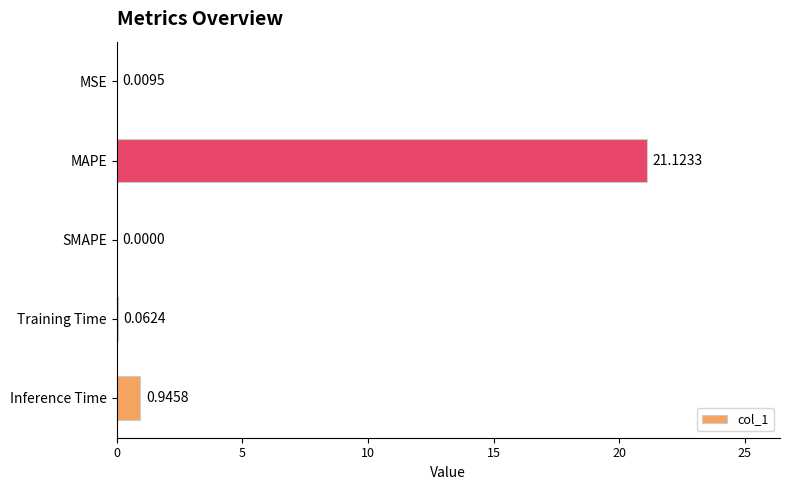

What is the sum of all values?

22.1